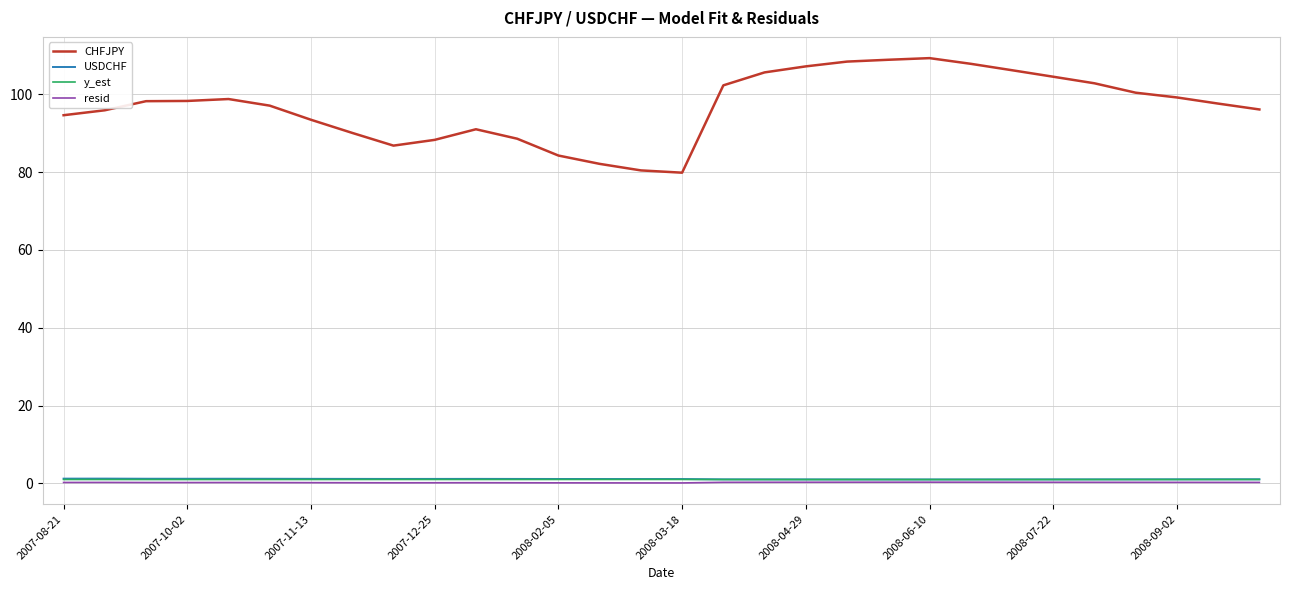

Which series has the largest total across all categories?

CHFJPY